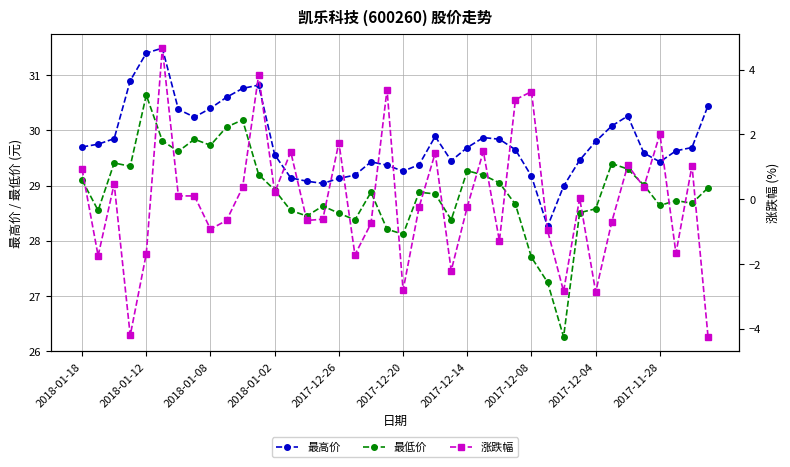

Reading left to right, transcribe all the data shown in this chart.

最高价: 29.7	29.8	29.9	30.9	31.4	31.5	30.4	30.2	30.4	30.6	30.8	30.8	29.6	29.1	29.1	29.0	29.1	29.2	29.4	29.4	29.3	29.4	29.9	29.4	29.7	29.9	29.8	29.6	29.2	28.3	29.0	29.5	29.8	30.1	30.3	29.6	29.4	29.6	29.7	30.4
最低价: 29.1	28.6	29.4	29.4	30.6	29.8	29.6	29.8	29.7	30.1	30.2	29.2	28.9	28.6	28.4	28.6	28.5	28.4	28.9	28.2	28.1	28.9	28.9	28.4	29.3	29.2	29.1	28.7	27.7	27.2	26.3	28.5	28.6	29.4	29.3	29.0	28.6	28.7	28.7	29.0
涨跌幅: 0.9	-1.8	0.5	-4.2	-1.7	4.7	0.1	0.1	-0.9	-0.7	0.4	3.8	0.2	1.5	-0.7	-0.6	1.8	-1.7	-0.8	3.4	-2.8	-0.2	1.4	-2.2	-0.2	1.5	-1.3	3.1	3.3	-1.0	-2.9	0.0	-2.9	-0.7	1.1	0.4	2.0	-1.7	1.0	-4.3